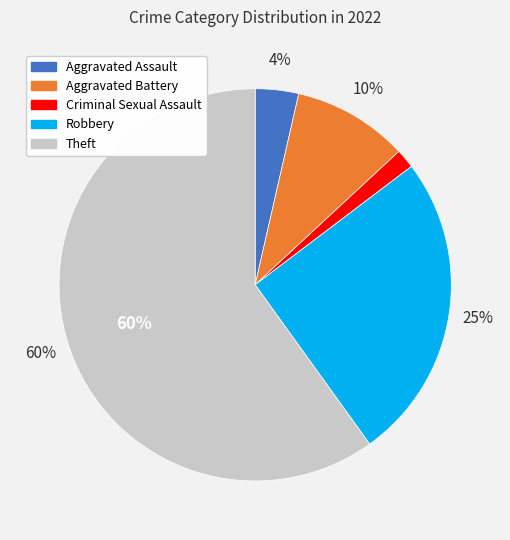

Does any single category account for the majority?

Yes